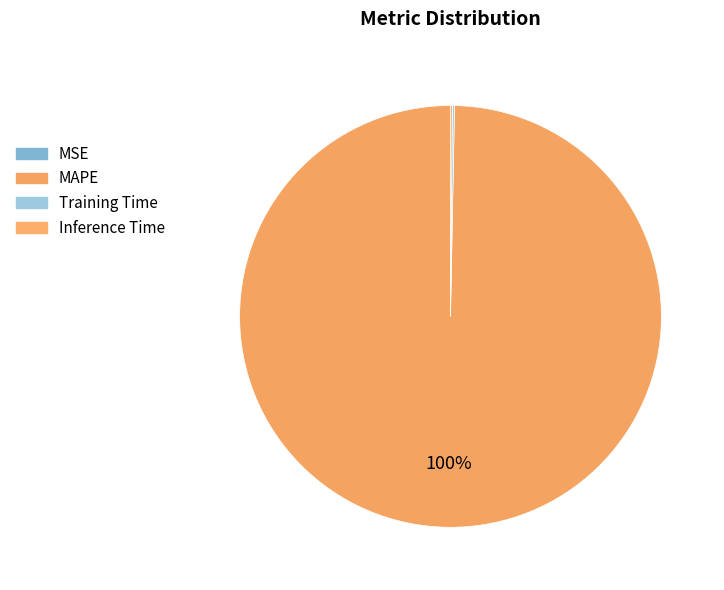

Is it true that Inference Time is 0% of the pie?

True